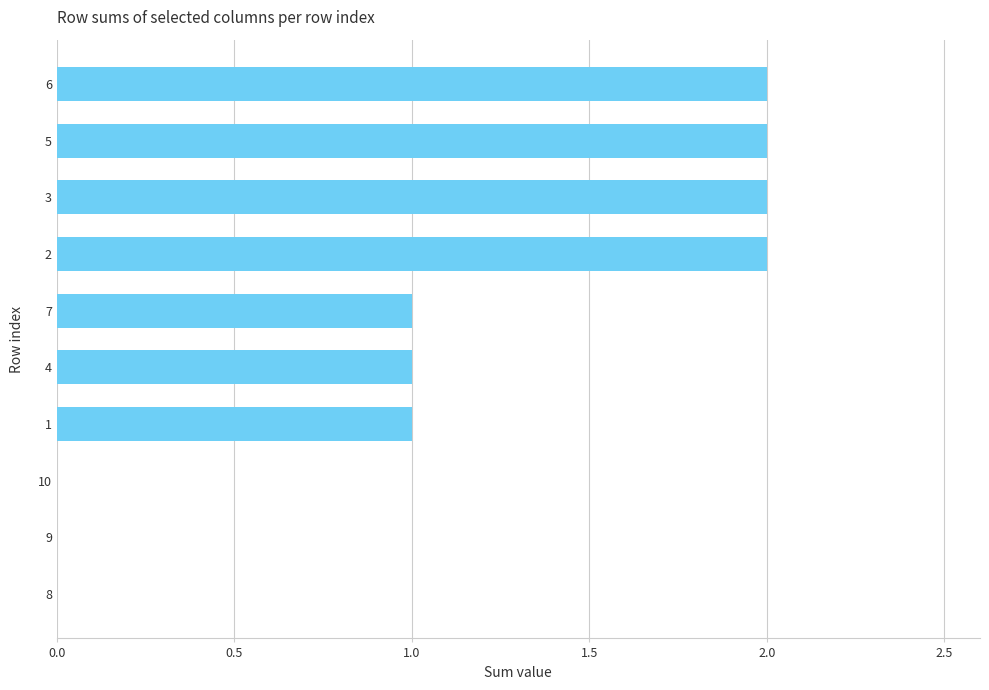

The value at 10 is -1. True or false?

False